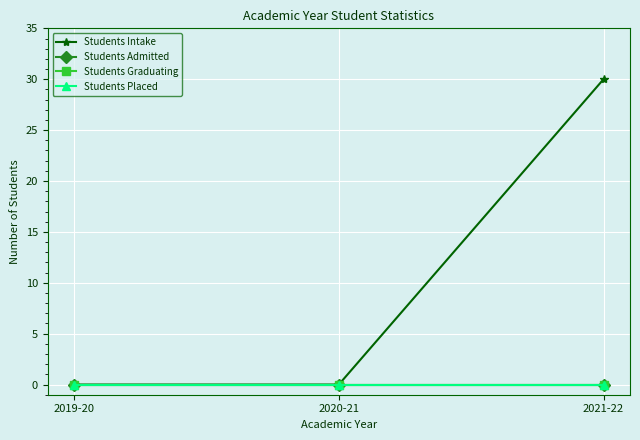

Does the chart have visible grid lines?

Yes